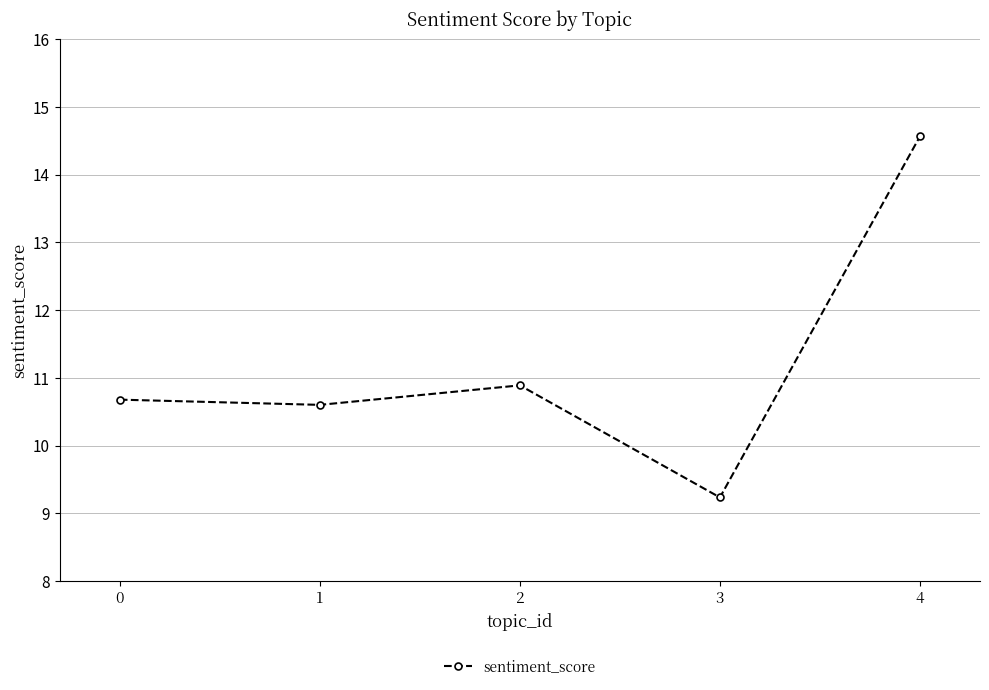

What is the maximum value shown in the chart?

14.6